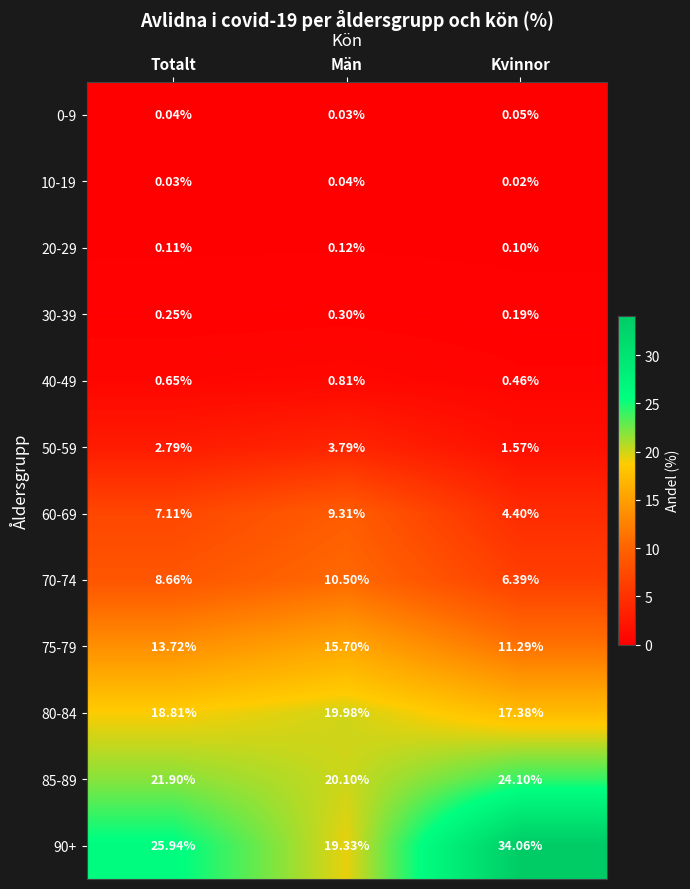

Which category has the lowest value across all series?

Kvinnor